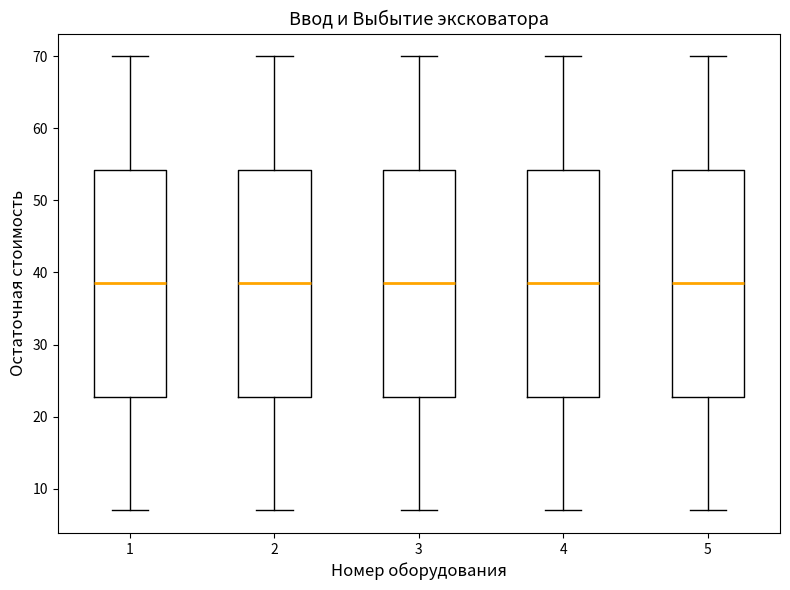

Reading left to right, read every box against the y-axis: the position of its median line, the range the box covers, and the ends of its whiskers. The values are not printed on the chart, so give them approximately, as read against the axis.

1: median 39, box 23 to 54, whiskers 7 to 70
2: median 39, box 23 to 54, whiskers 7 to 70
3: median 39, box 23 to 54, whiskers 7 to 70
4: median 39, box 23 to 54, whiskers 7 to 70
5: median 39, box 23 to 54, whiskers 7 to 70